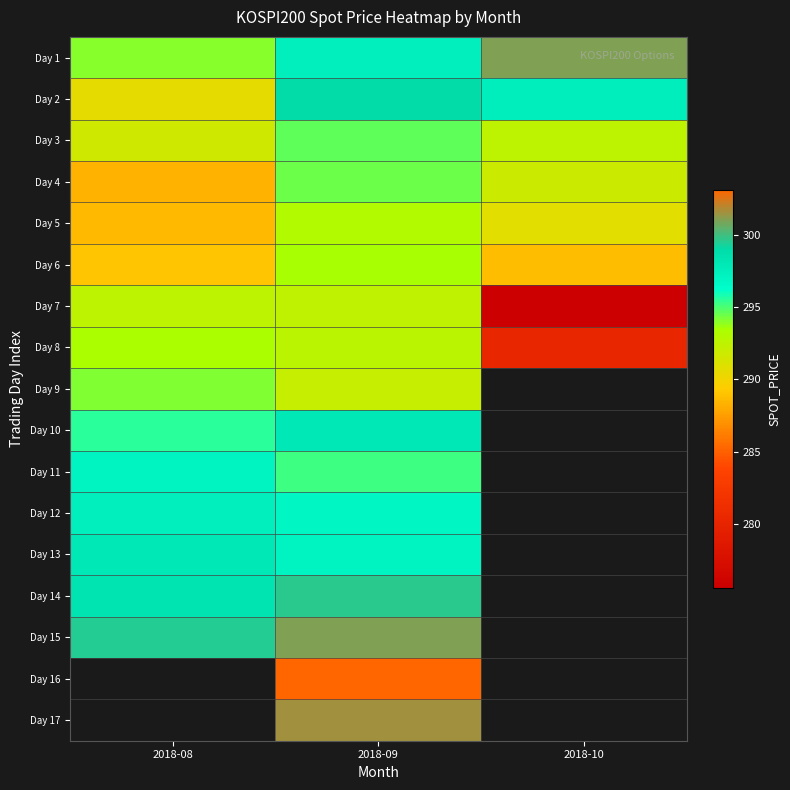

What is the sum of the Day 6 values at 2018-09 and 2018-08?

582.6